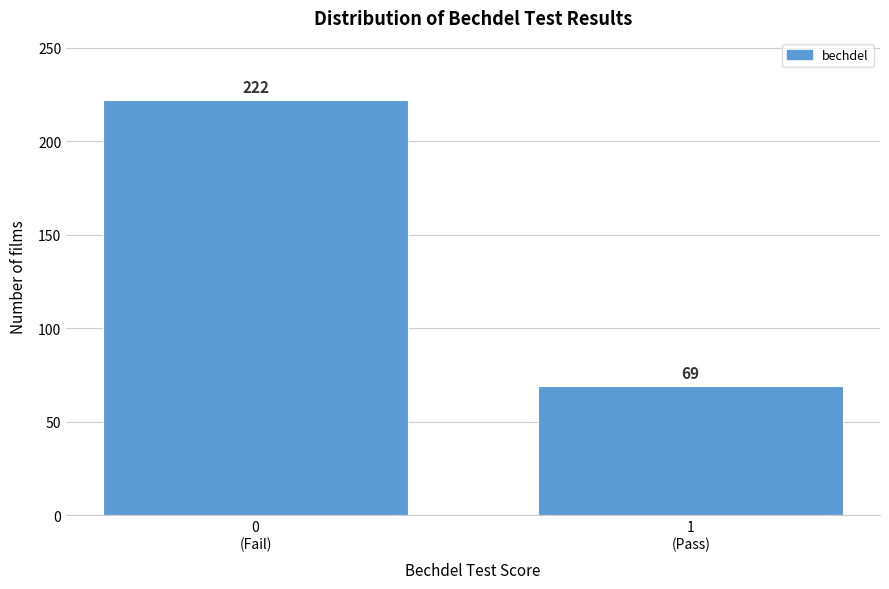

Reading left to right, list all the values displayed in this chart.

222	69